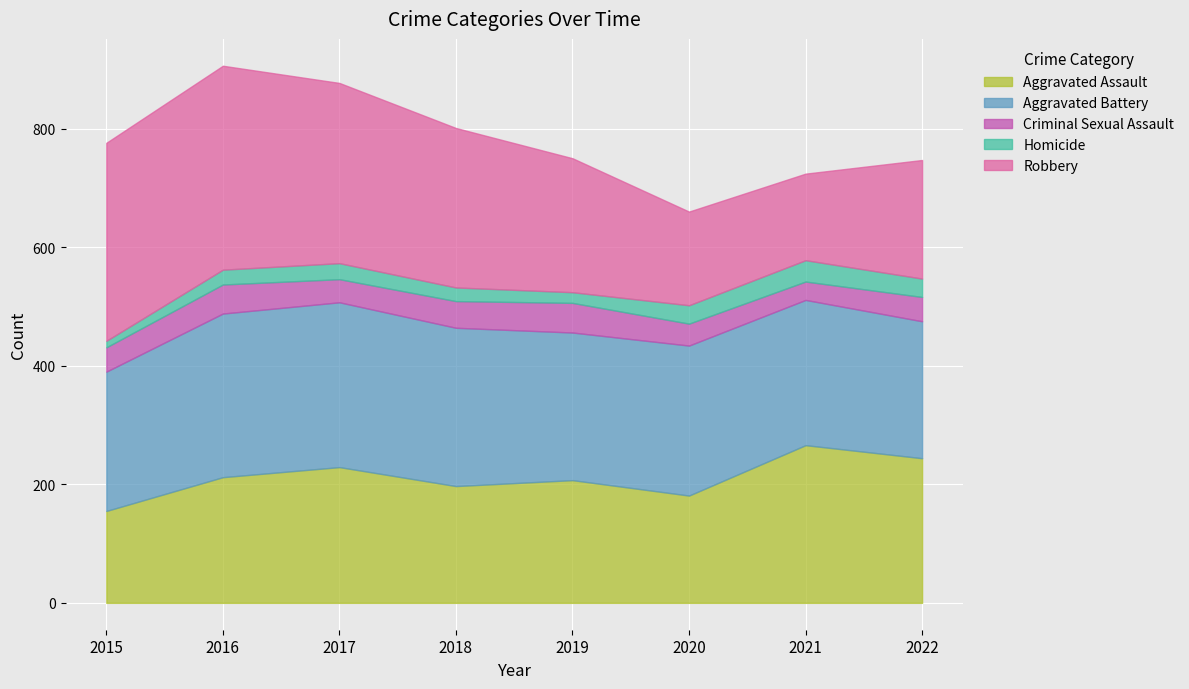

Which series changed the most between 2018 and 2020?

Robbery